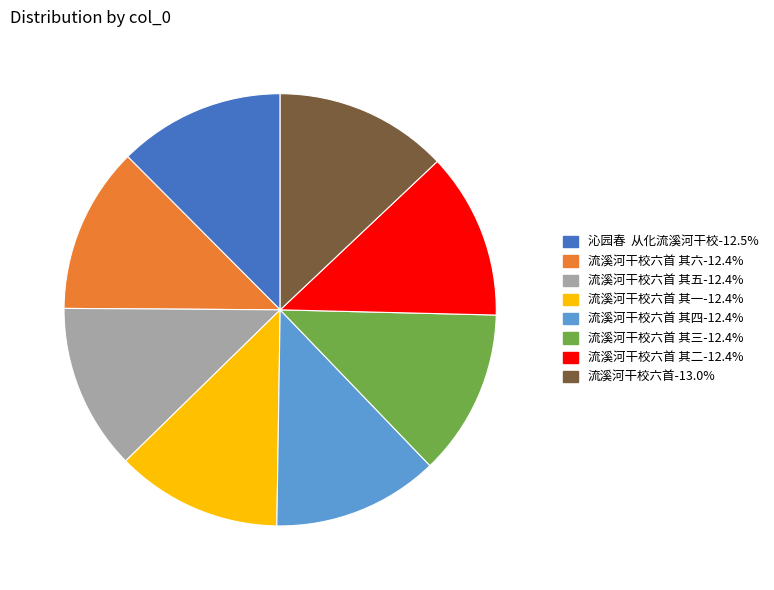

Is there a majority slice in this chart?

No